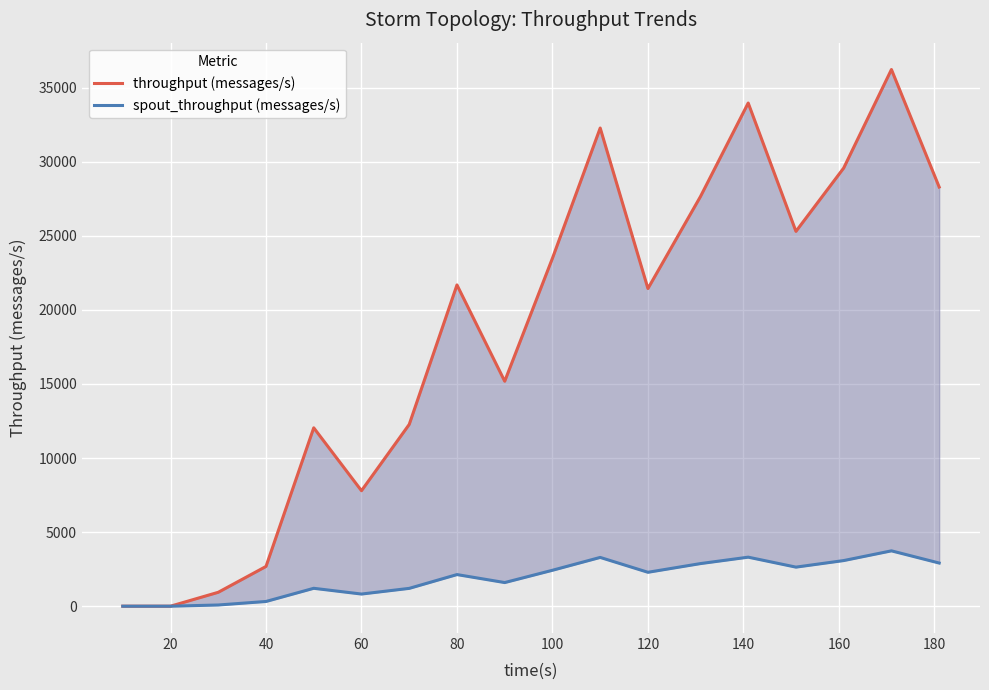

What is the sum of the throughput (messages/s) values at 60 and 120?

29237